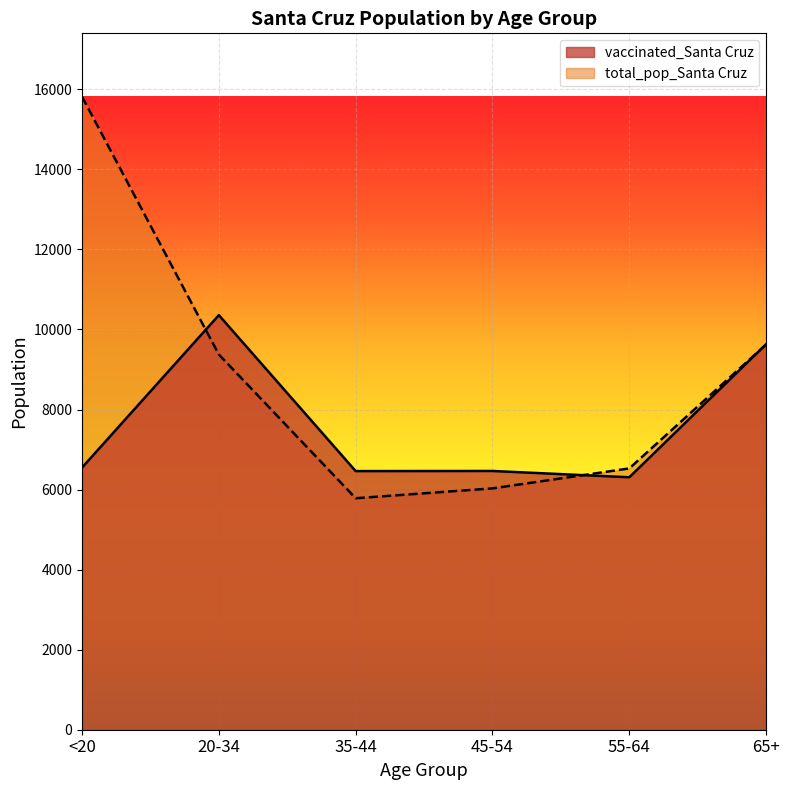

The value of total_pop_Santa Cruz at 45-54 is 6030. True or false?

True